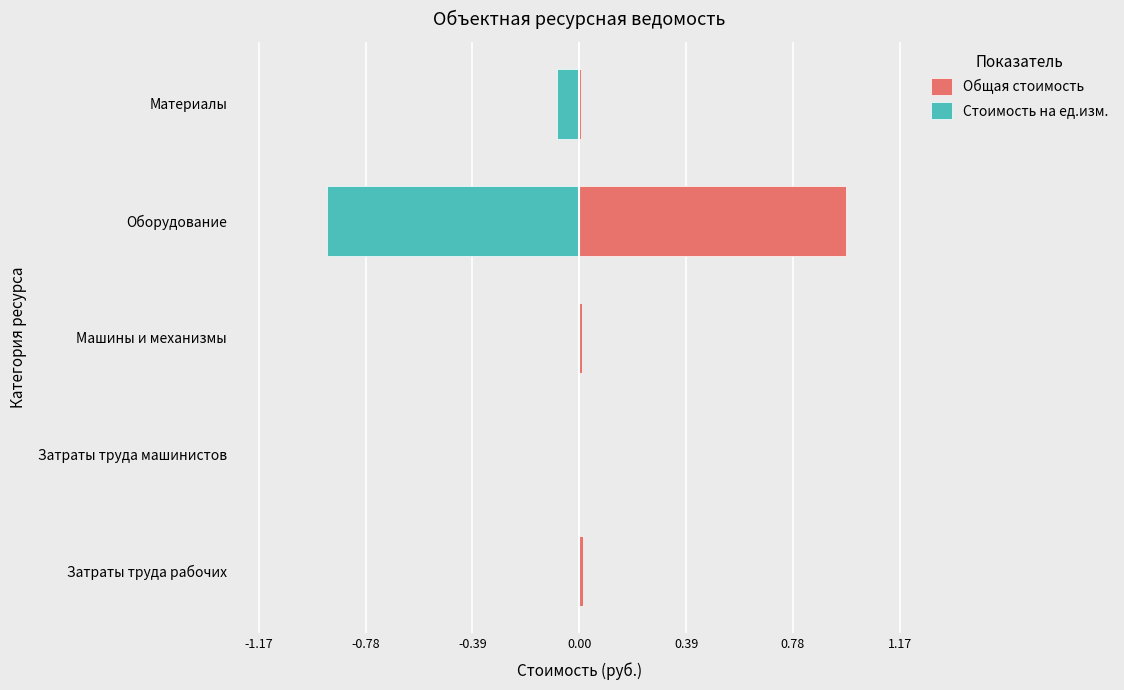

How many values in Стоимость на ед.изм. are below zero?

4